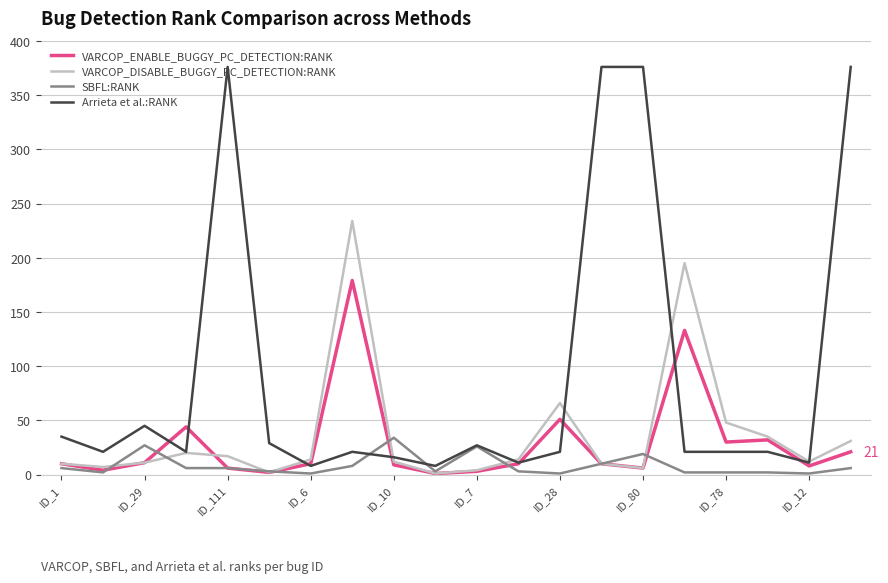

Is this an area chart (filled region under the line)?

No